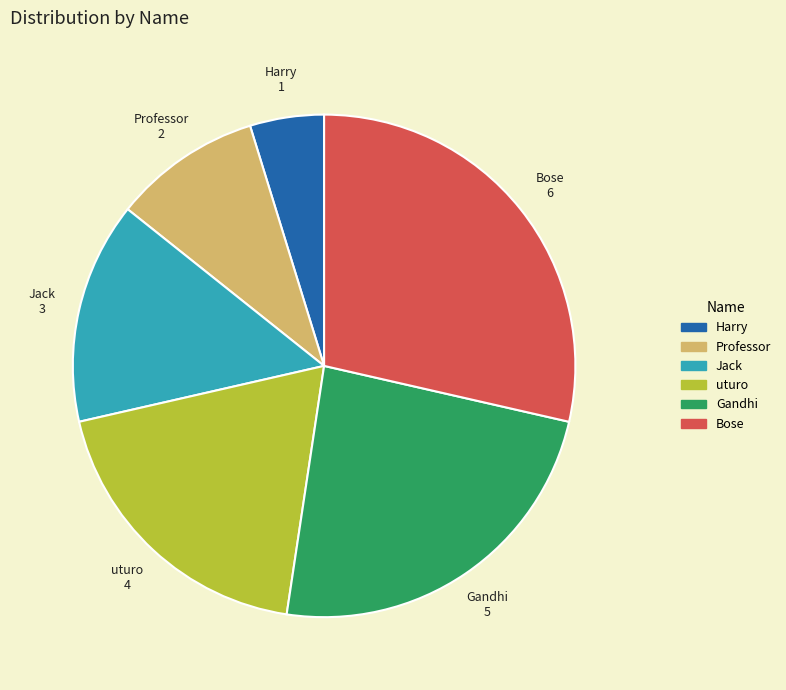

Does any single category account for the majority?

No